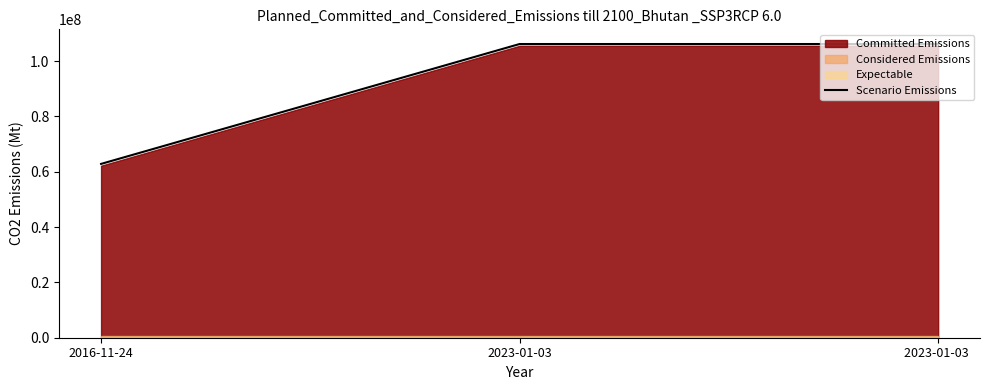

Reading right to left, list all the values displayed in this chart.

106210098	106209973	62856748